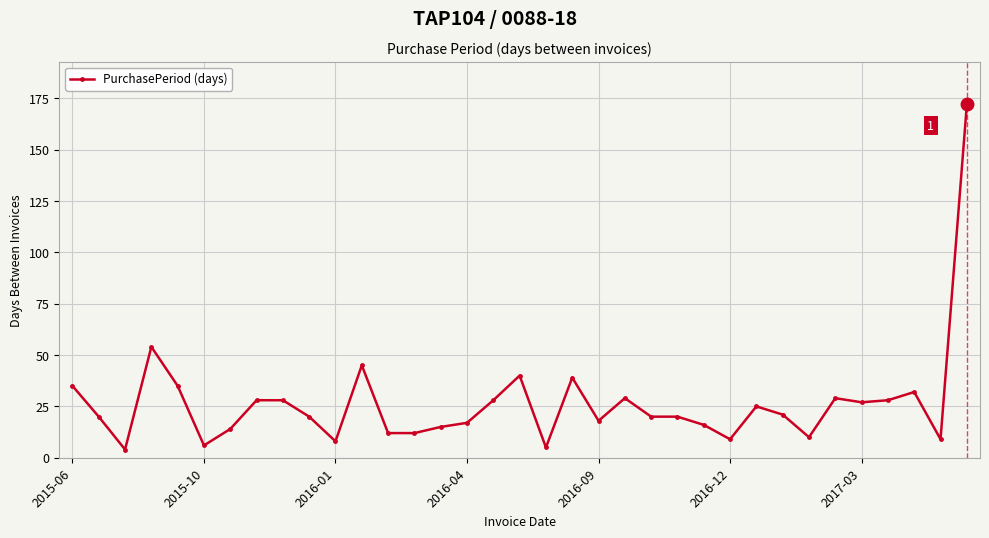

How many categories are shown in the chart?

35